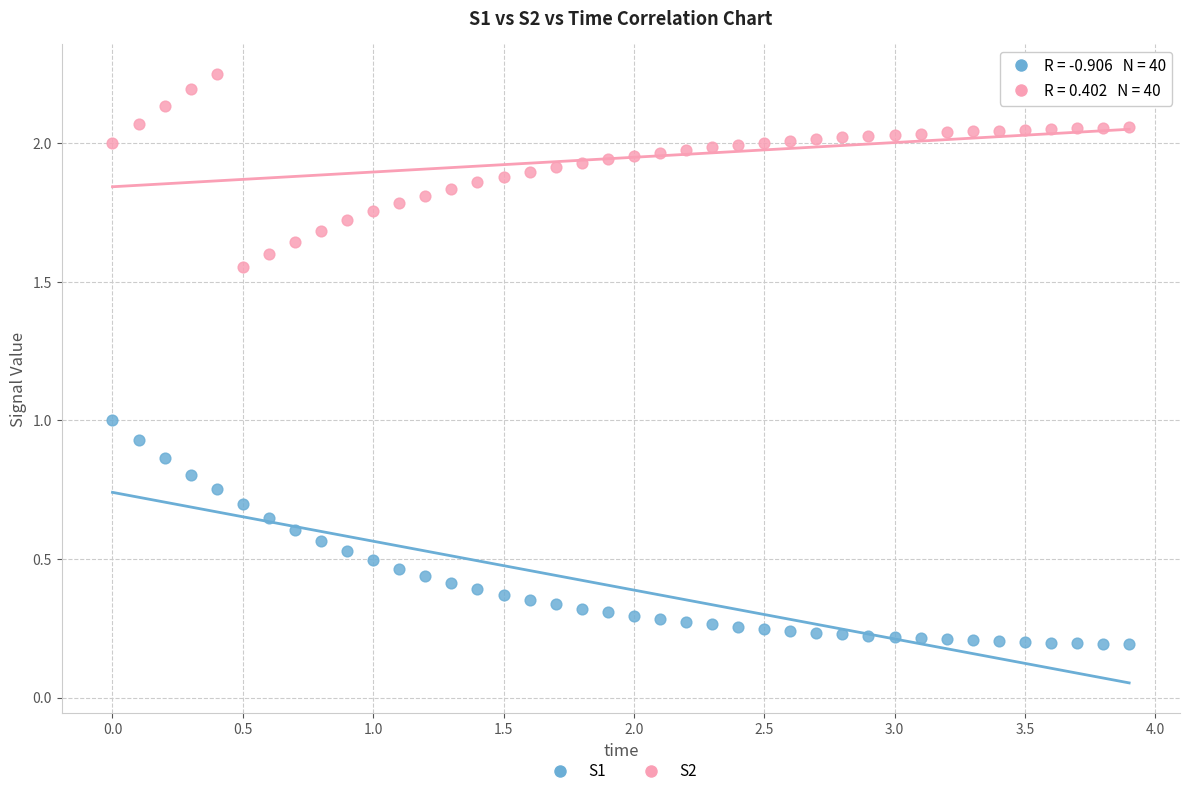

What is the X range (max minus min) for the scatter plot?

3.9